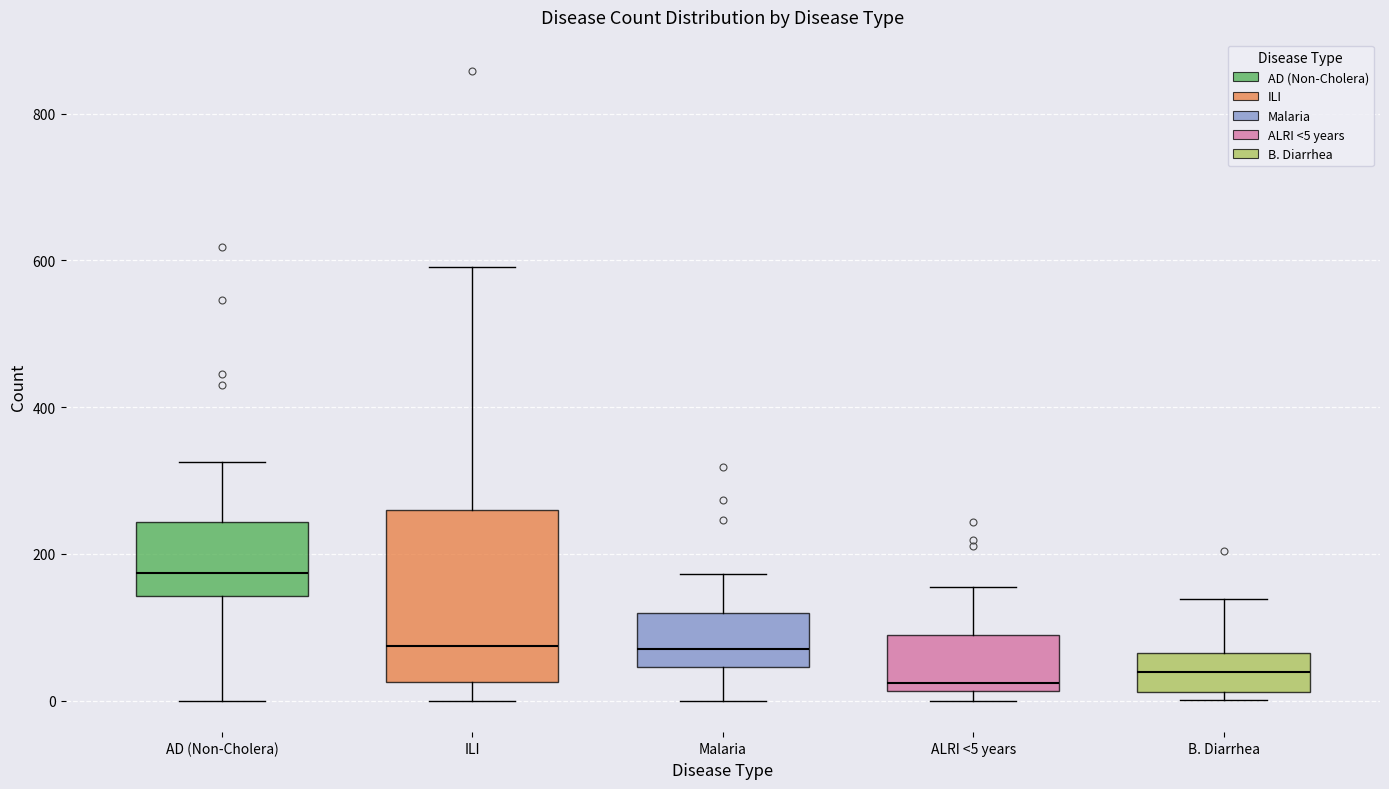

Which box is the tallest, from its lower edge to its upper edge?

ILI